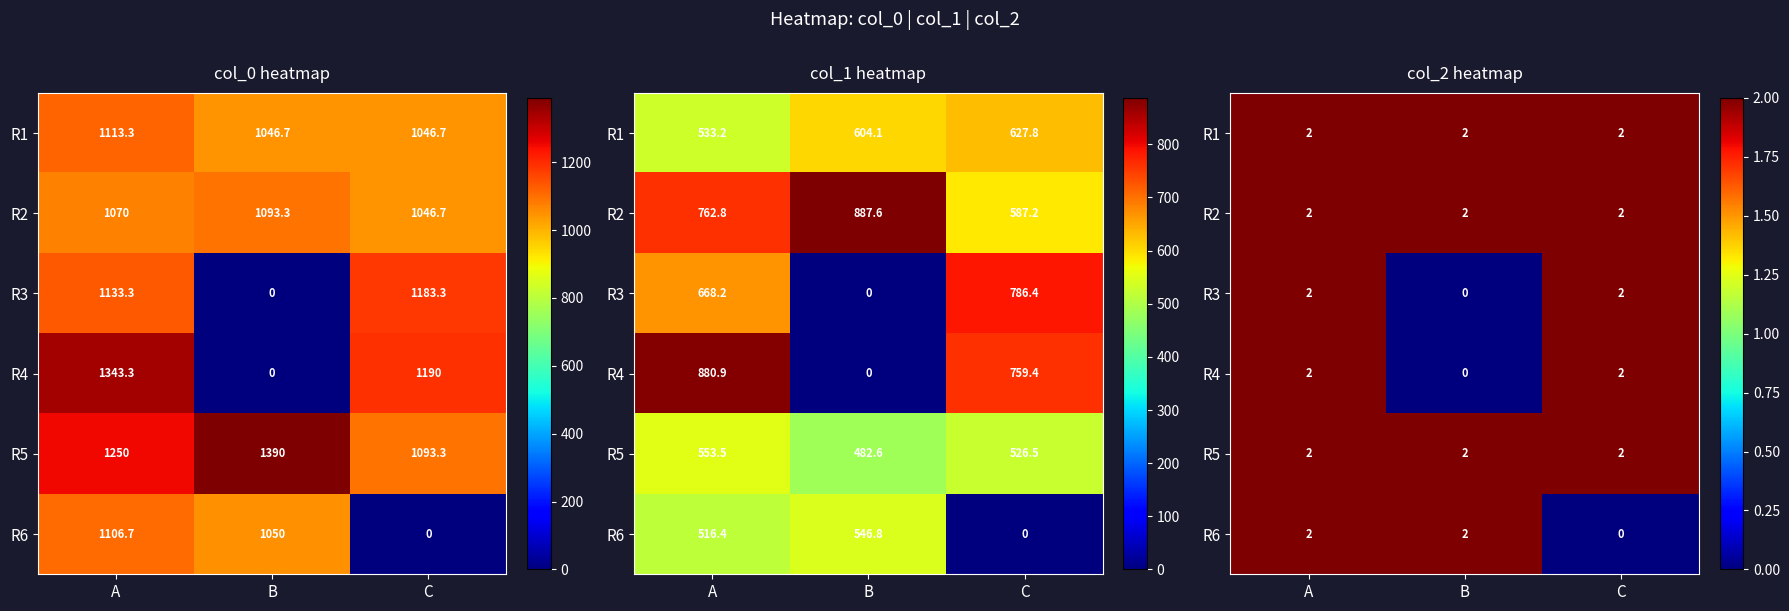

How many categories are shown in the chart?

3